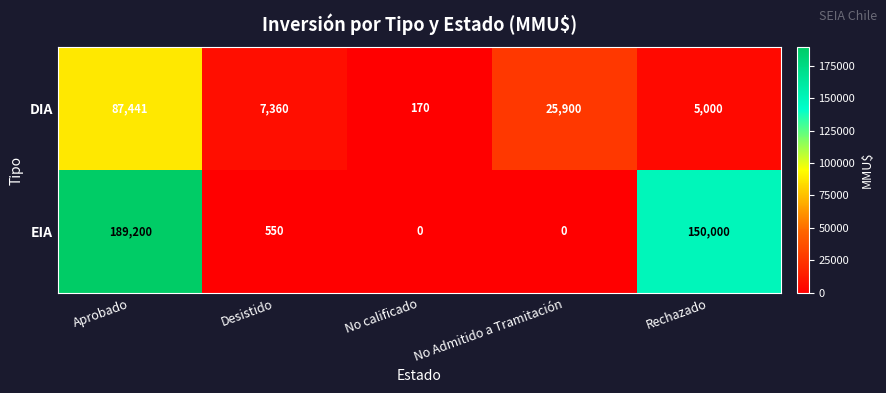

Is it true that EIA equals 550 at Desistido?

True